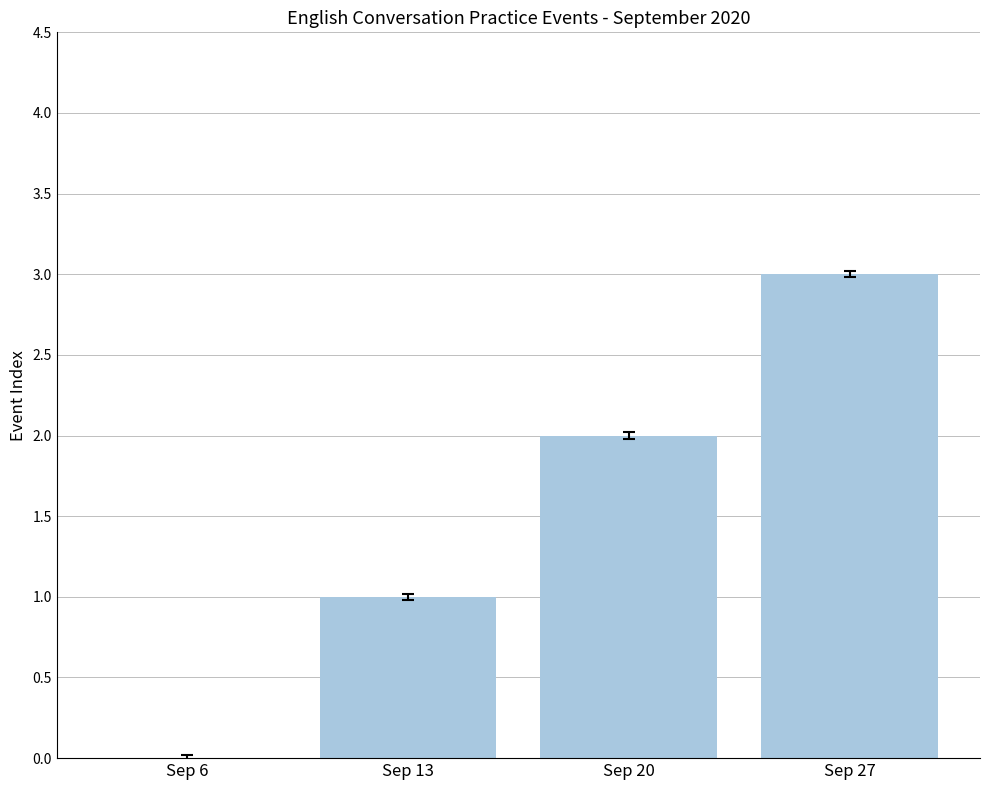

Which has a higher value, Sep 6 or Sep 27?

Sep 27